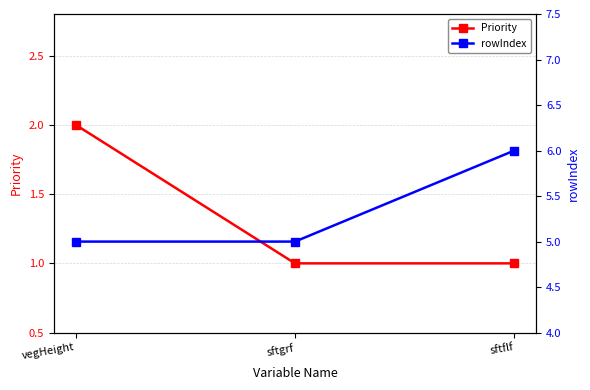

What is the difference between the highest and lowest values at sftgrf?

4